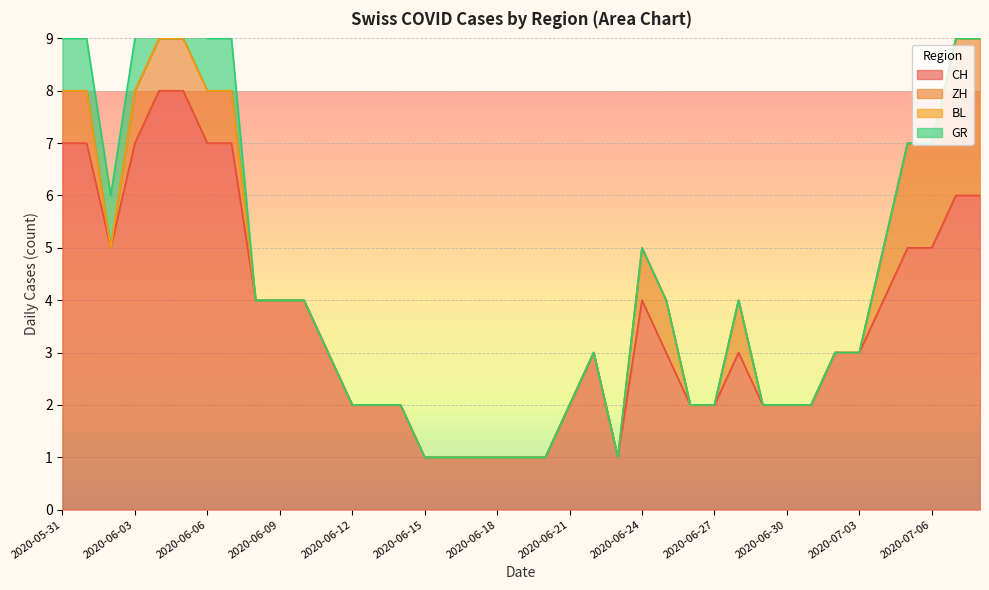

Reading left to right, what are all the values shown in this chart?

CH: 7	7	5	7	8	8	7	7	4	4	4	3	2	2	2	1	1	1	1	1	1	2	3	1	4	3	2	2	3	2	2	2	3	3	4	5	5	6	6
ZH: 1	1	0	1	1	1	1	1	0	0	0	0	0	0	0	0	0	0	0	0	0	0	0	0	1	1	0	0	1	0	0	0	0	0	1	2	2	3	3
BL: 0	0	0	0	0	0	0	0	0	0	0	0	0	0	0	0	0	0	0	0	0	0	0	0	0	0	0	0	0	0	0	0	0	0	0	0	0	0	0
GR: 1	1	1	1	1	1	1	1	0	0	0	0	0	0	0	0	0	0	0	0	0	0	0	0	0	0	0	0	0	0	0	0	0	0	0	0	0	0	0